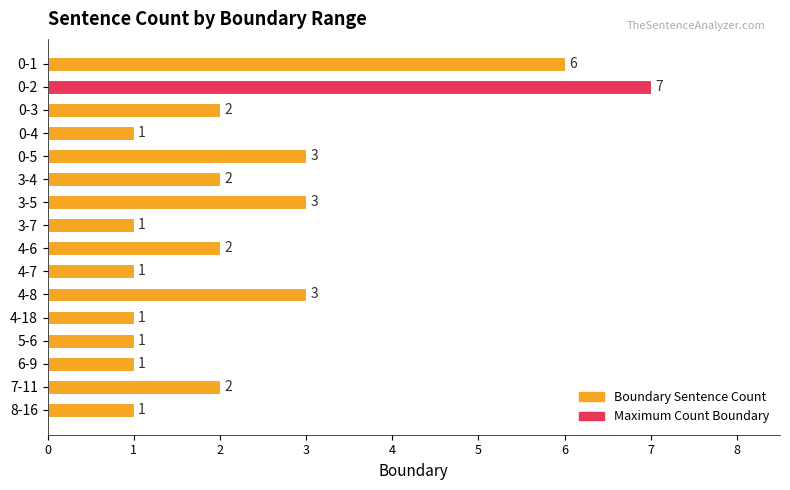

Are the bars horizontal?

Yes